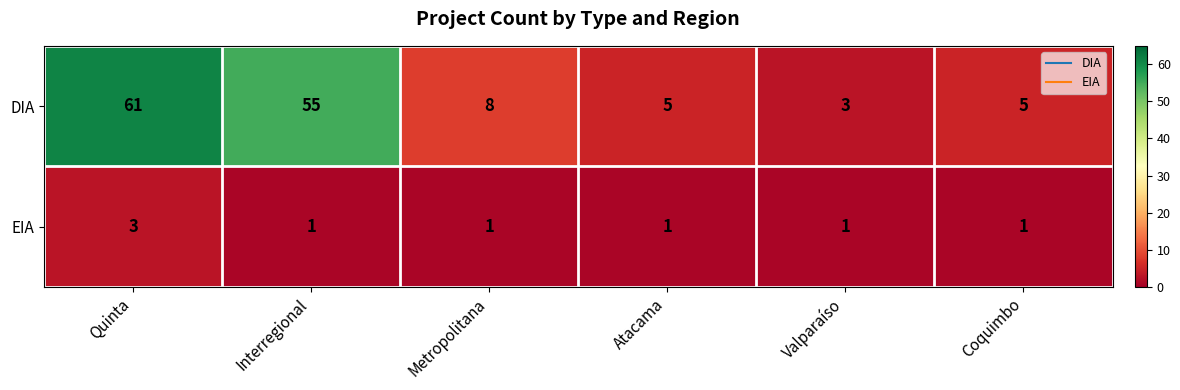

What is the sum of all EIA values?

8